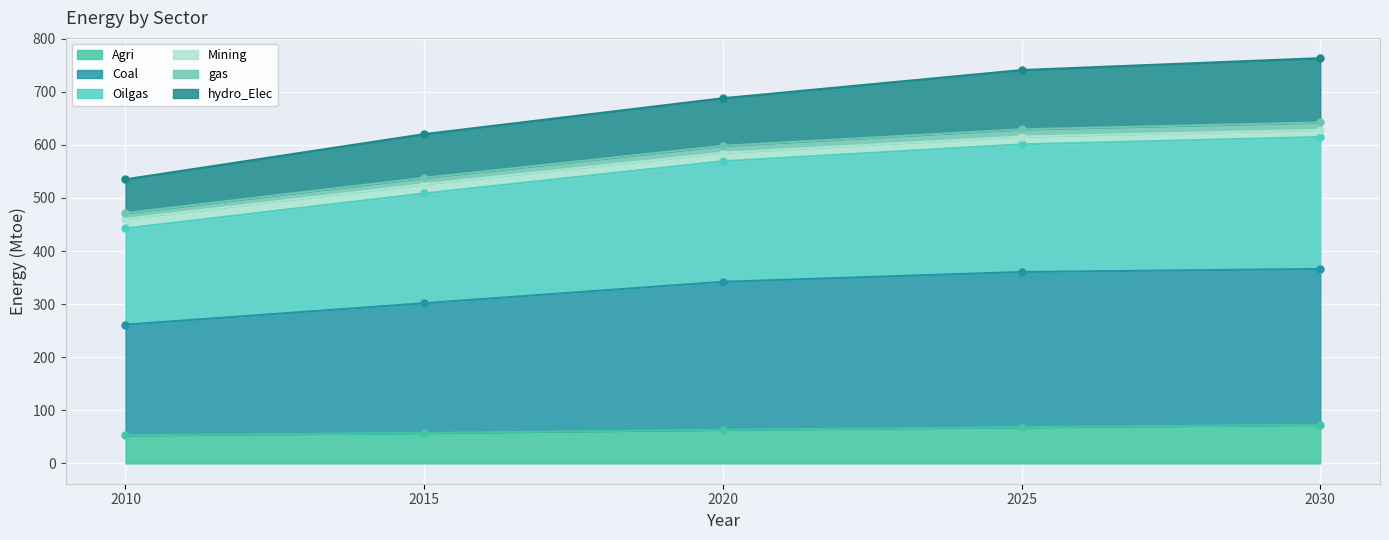

Which series has the largest range (max minus min)?

Oilgas